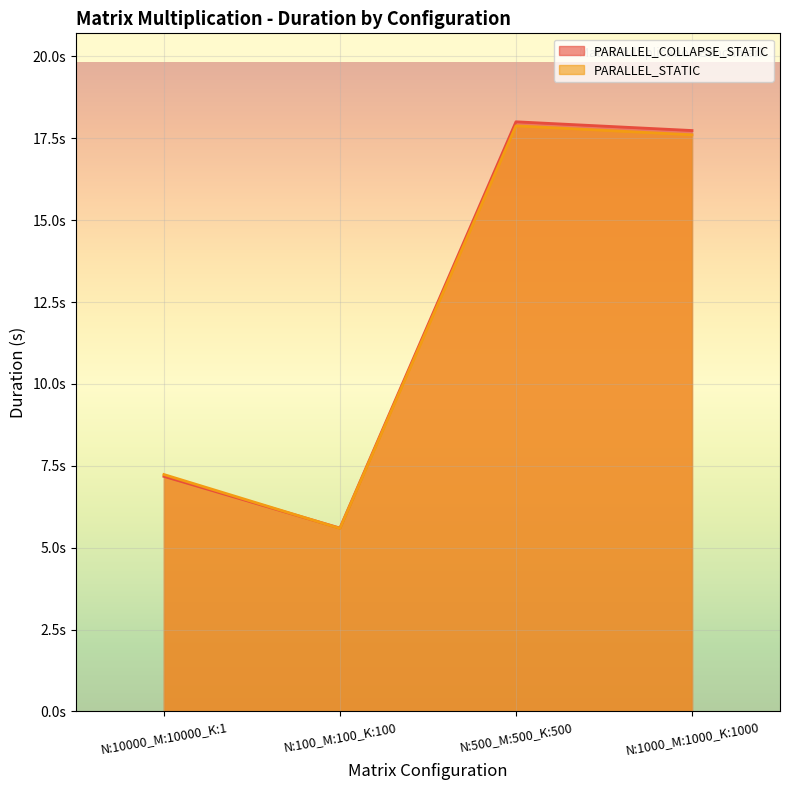

What is the label of the 1st point from the right?

N:1000_M:1000_K:1000